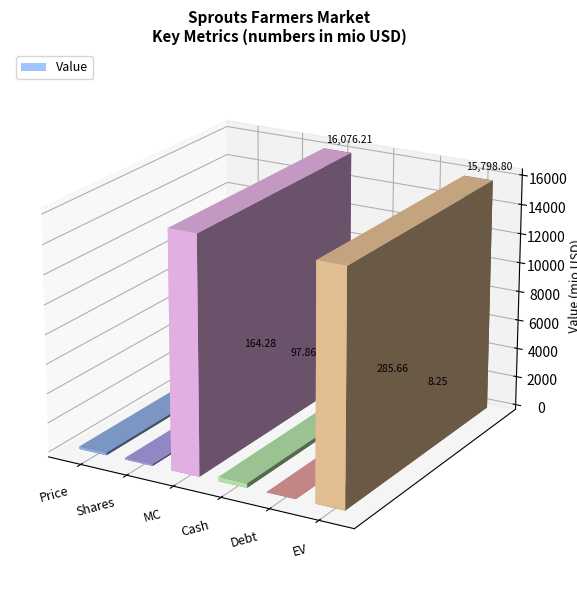

At which label is the value closest to 8042?

Cash